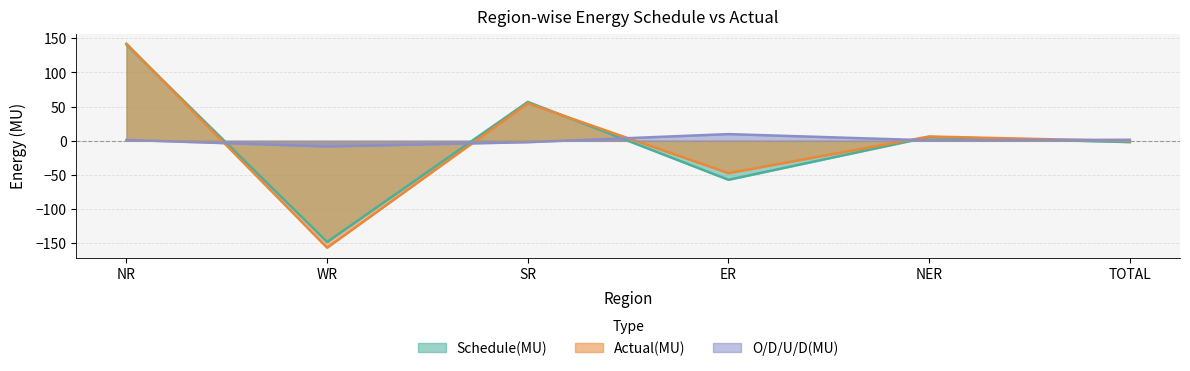

At how many categories does at least one series exceed 7?

3